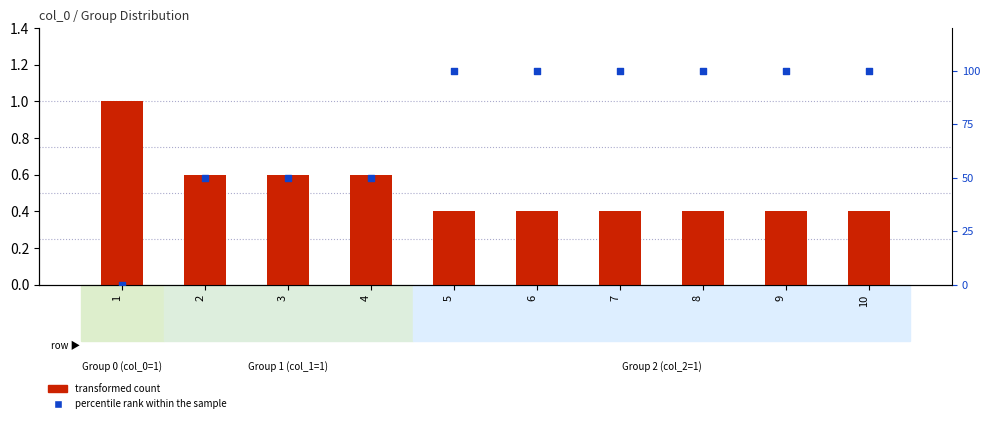

Which series contains the lowest Y value?

percentile rank within the sample